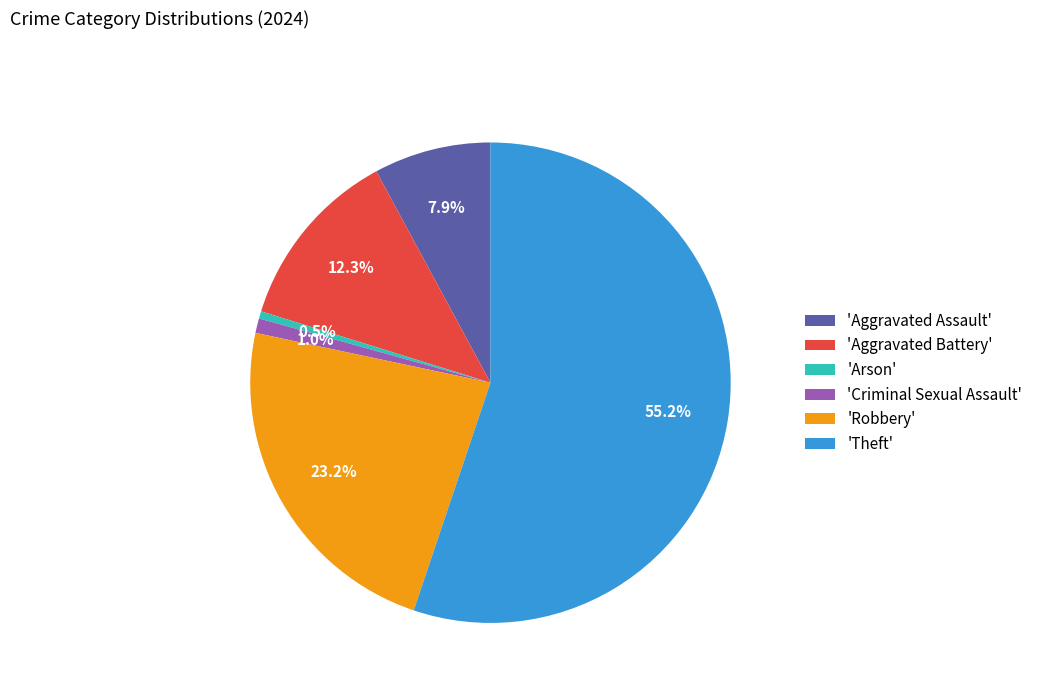

What is the largest slice in the pie chart?

'Theft'